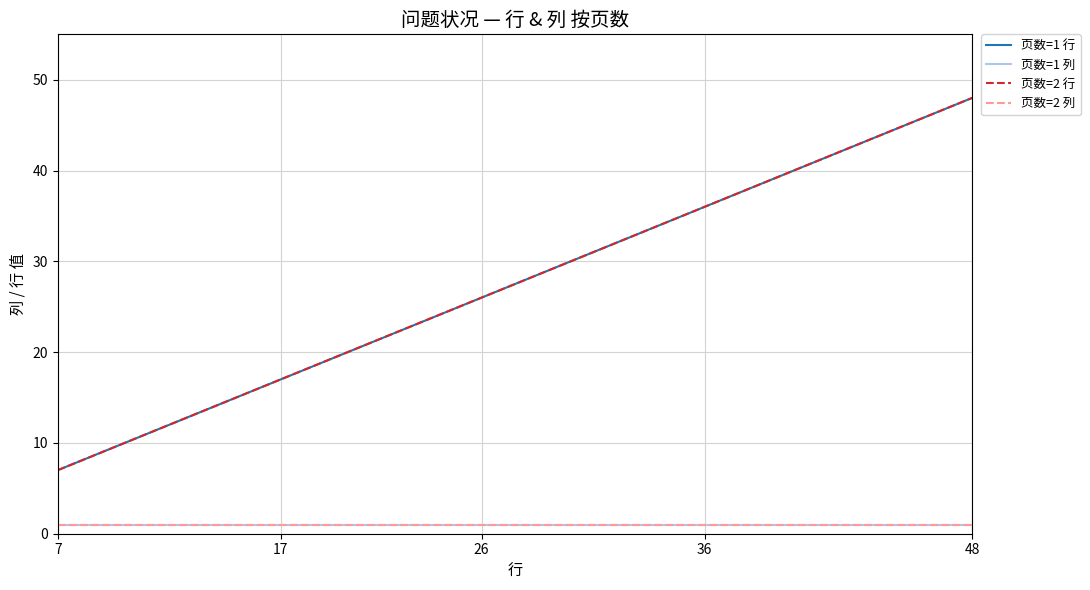

Does the chart have visible grid lines?

Yes